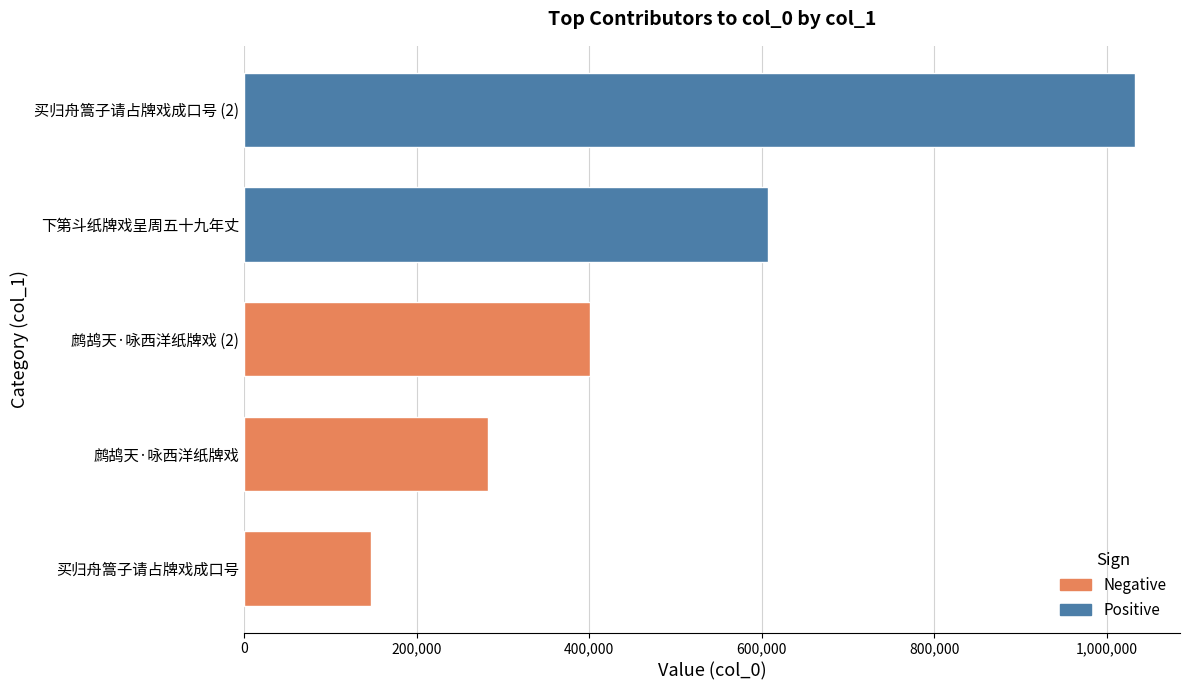

What is the change in value from 鹧鸪天·咏西洋纸牌戏 to 下第斗纸牌戏呈周五十九年丈?

+324901